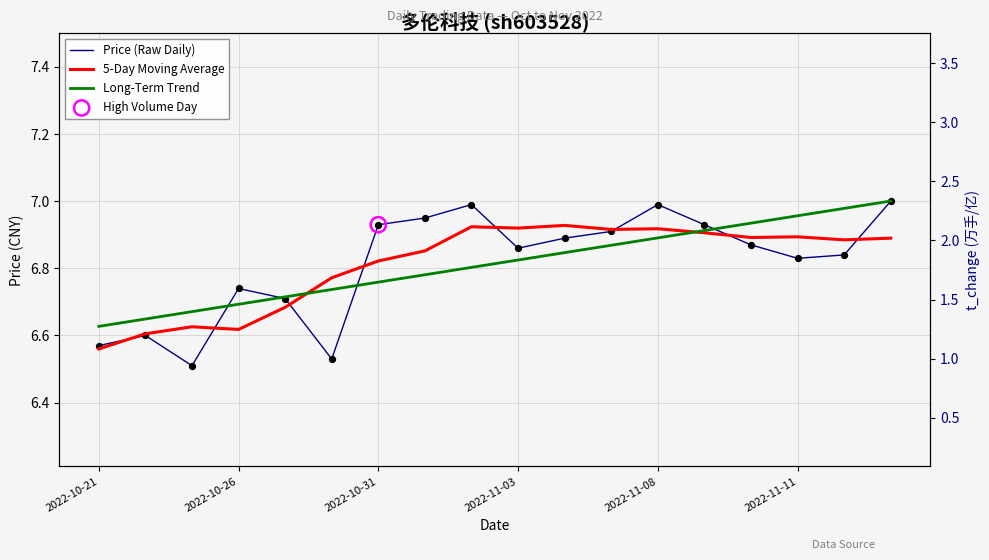

Which series has the largest total across all categories?

Price (Raw Daily)